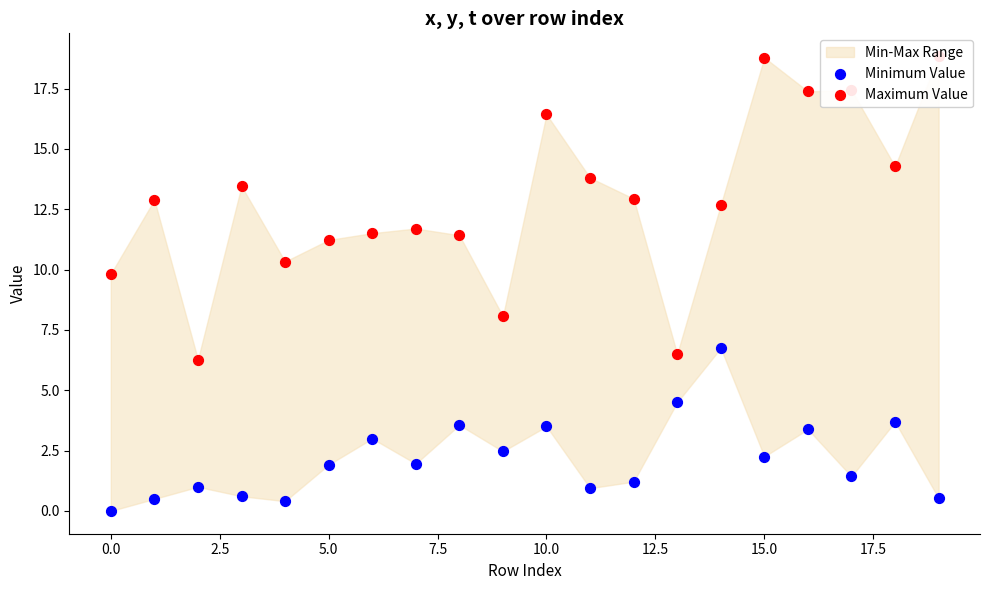

Which series reaches the maximum Y coordinate?

Maximum Value